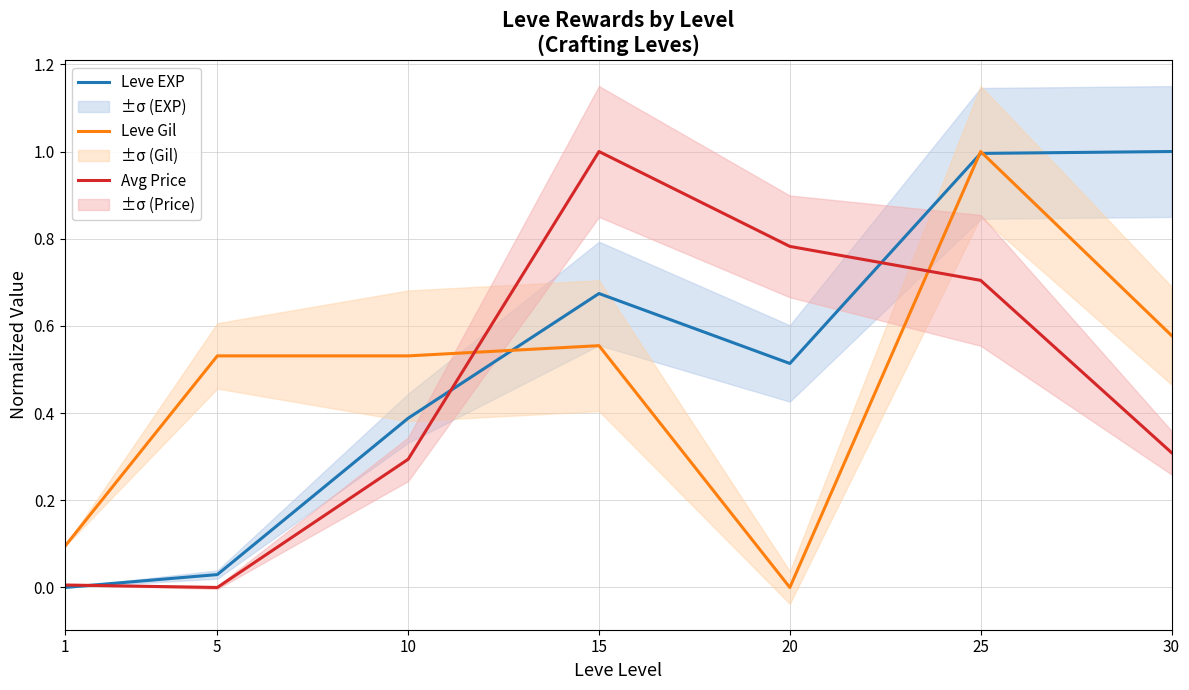

Is the value of Leve EXP at 10 greater than the value of Avg Price at 30?

Yes